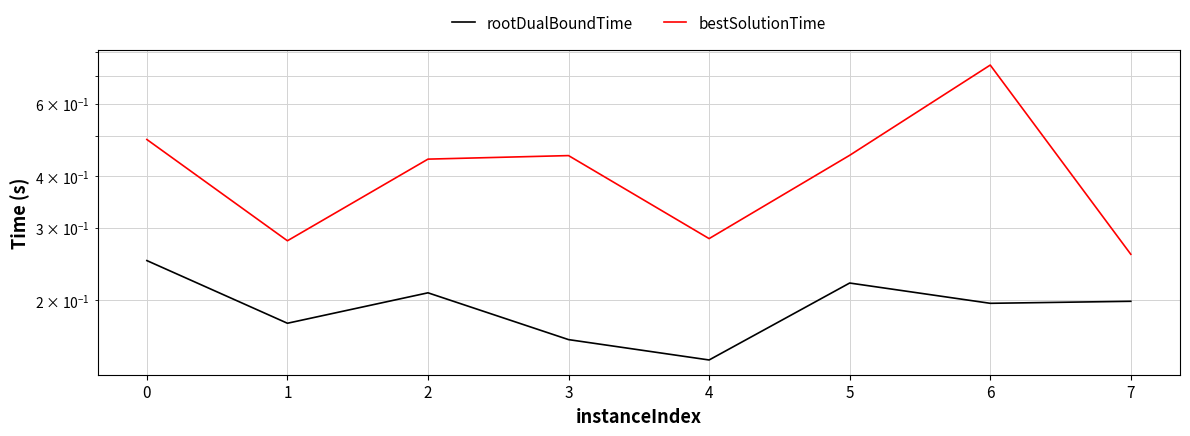

True or false: rootDualBoundTime and bestSolutionTime cross at least once.

False